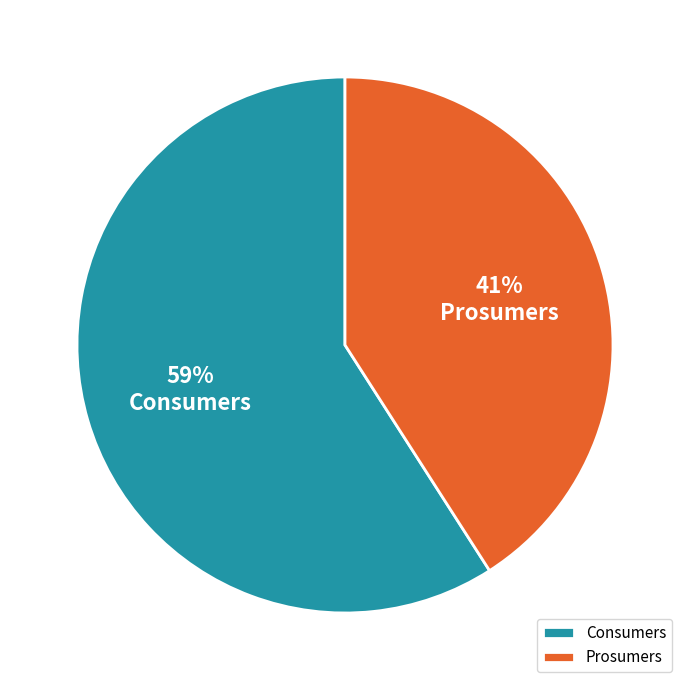

Rank the categories by value from highest to lowest.

Consumers, Prosumers